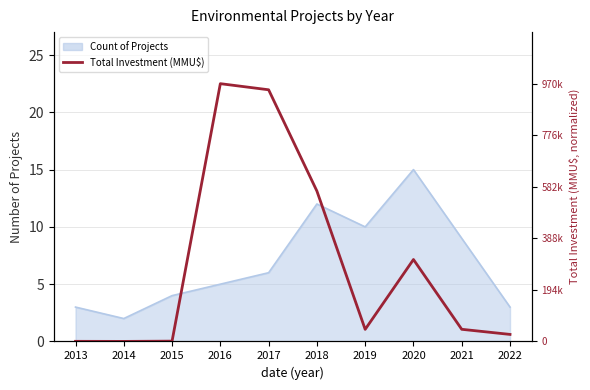

Where does the data first go above 1?

2016